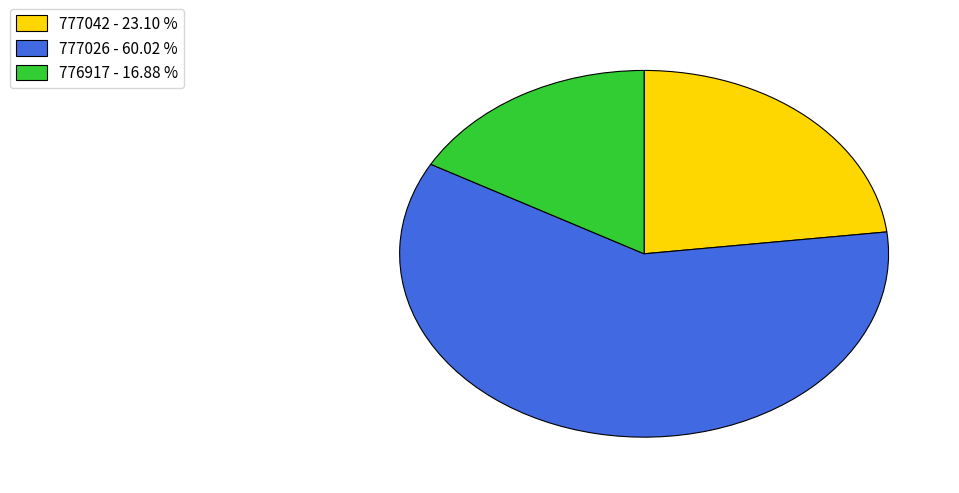

Does any single category account for the majority?

Yes